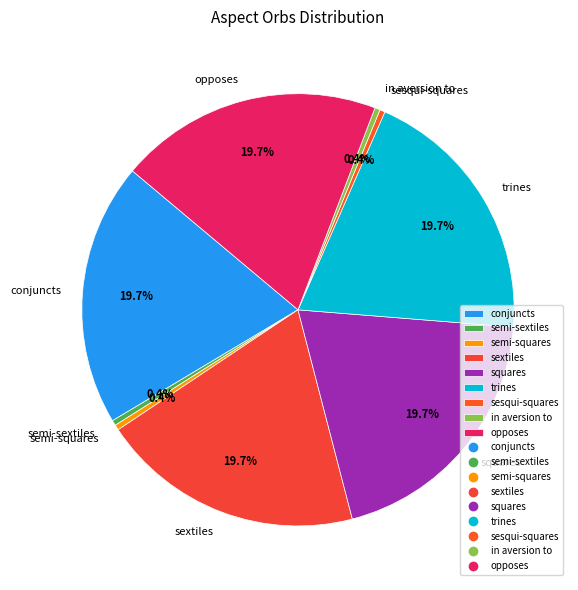

What is the ratio of the value at conjuncts to the value at sextiles?

1.0